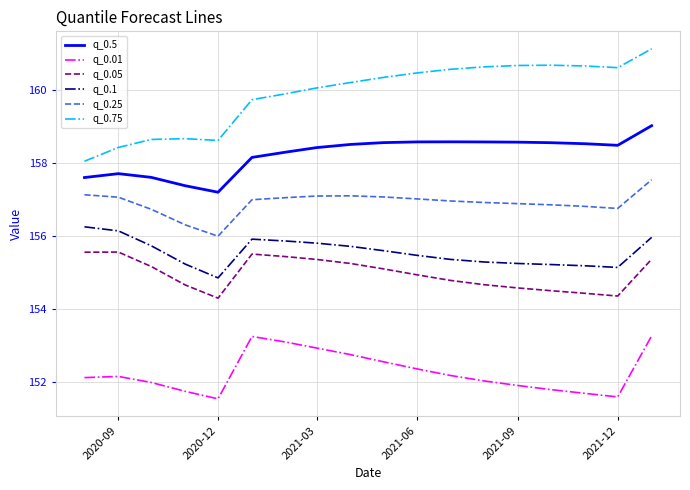

What is the highest value of the q_0.25 series?

157.5